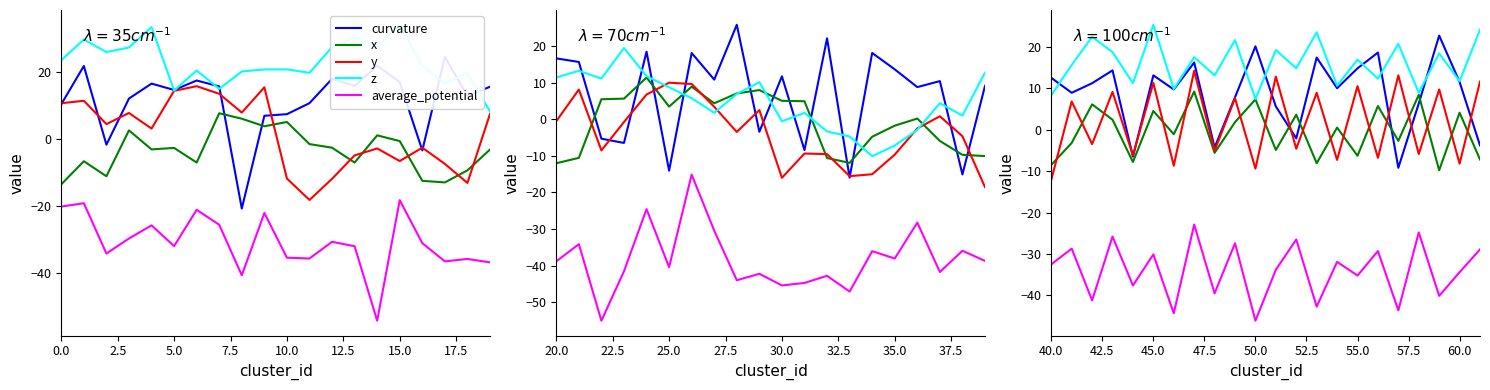

How many categories are shown in the chart?

22